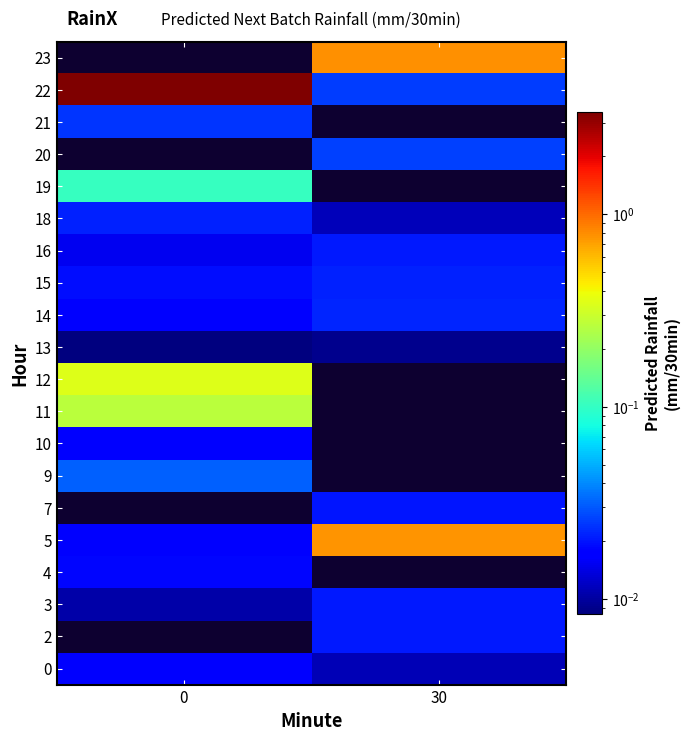

Is it true that row_13 equals 0.0 at 0?

True